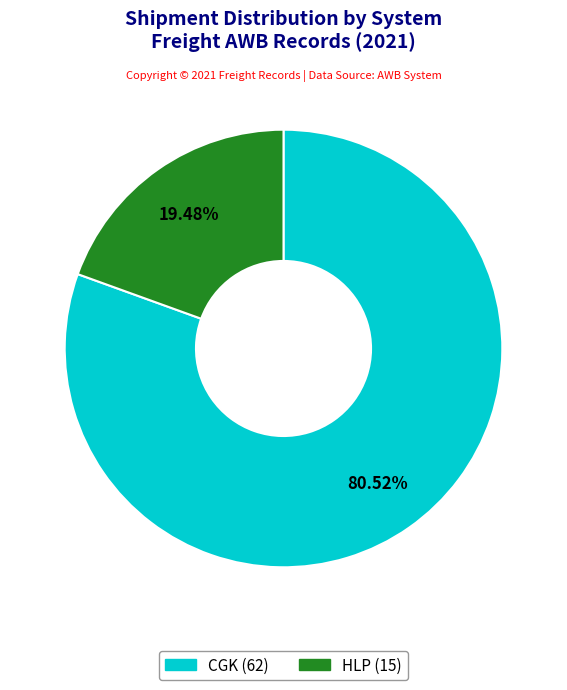

To the nearest percent, what percentage of the pie is HLP?

19%